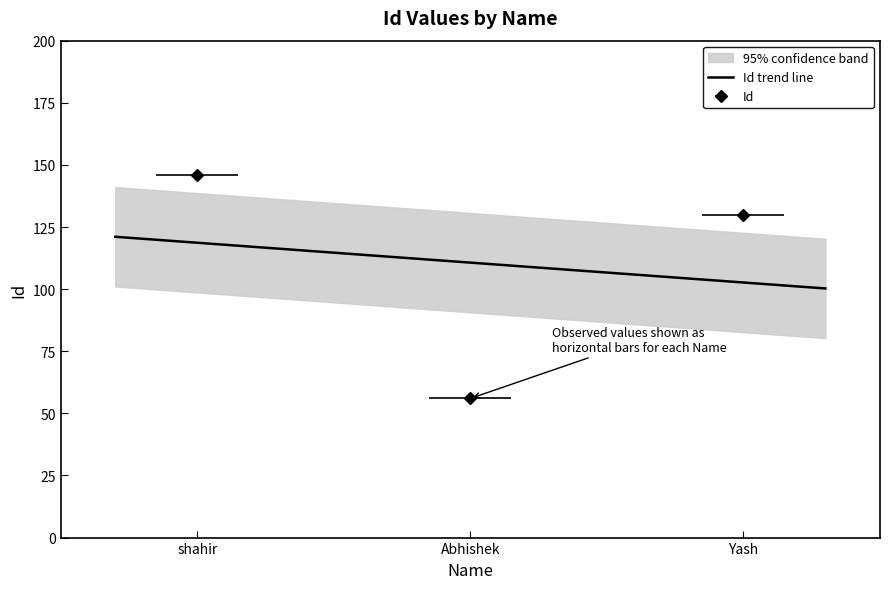

How many lines are shown in the chart?

1